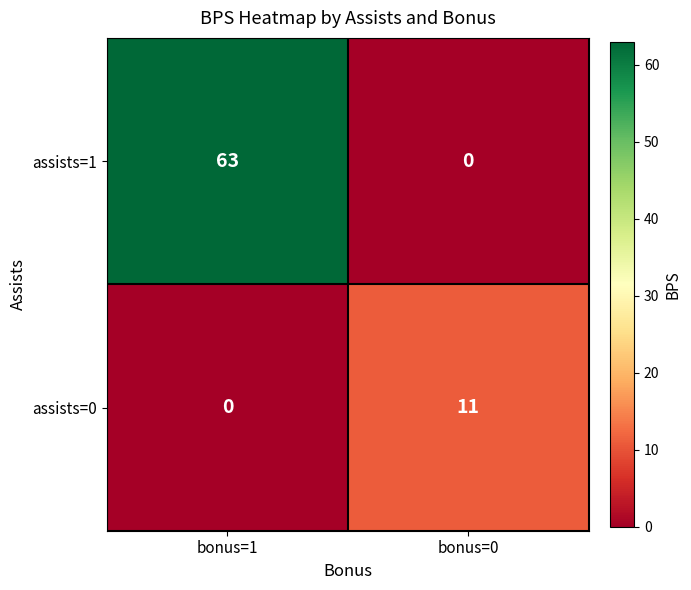

The assists=0 series shows 0 at bonus=1. True or false?

True